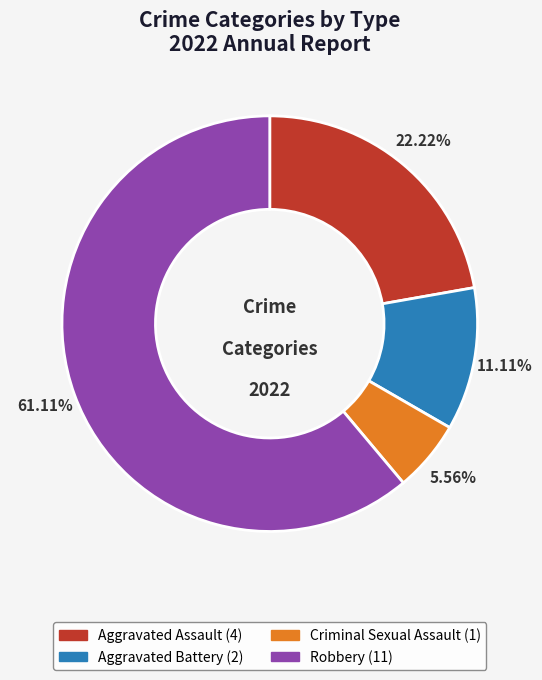

Does Aggravated Assault represent more than half of the total?

No